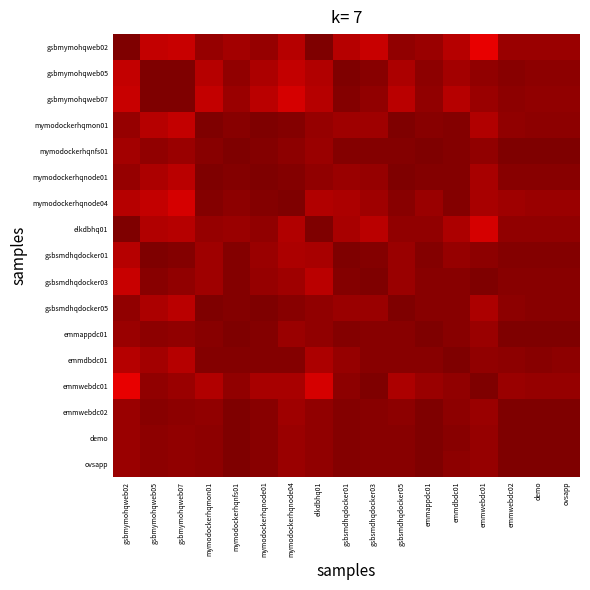

At emmappdc01, list the series in order from smallest to largest.

gsbmymohqweb02, emmwebdc01, mymodockerhqnode04, gsbmymohqweb07, elkdbhq01, gsbmymohqweb05, mymodockerhqmon01, emmdbdc01, gsbsmdhqdocker03, gsbsmdhqdocker05, mymodockerhqnode01, gsbsmdhqdocker01, mymodockerhqnfs01, emmwebdc02, demo, ovsapp, emmappdc01